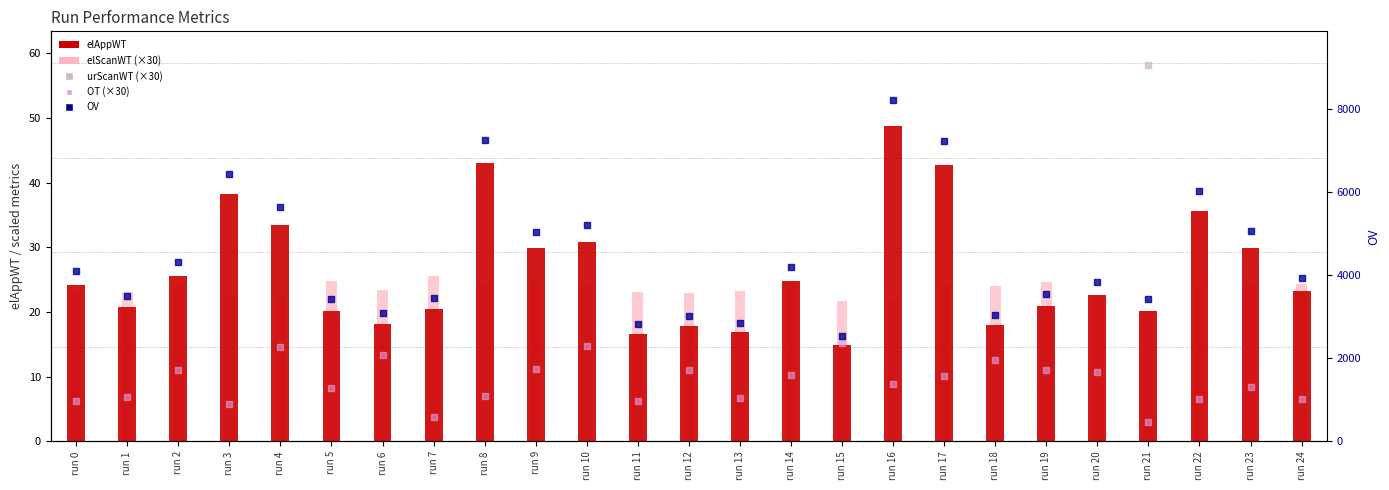

Which series contains the highest Y value?

OV